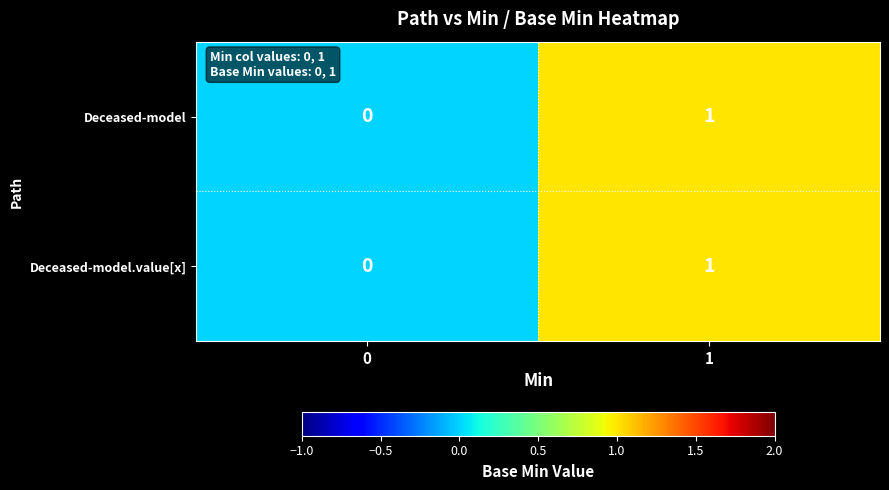

Rank the categories by Deceased-model value from highest to lowest.

1, 0